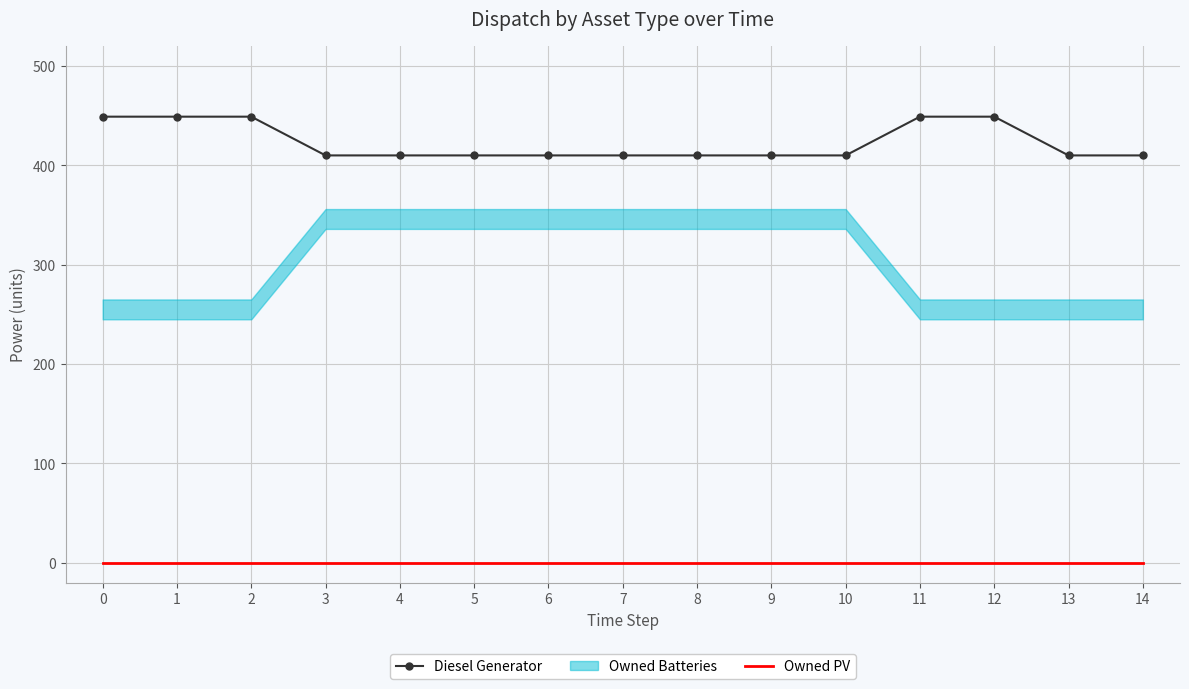

True or false: Diesel Generator has more than 2 points higher than both neighbors.

False